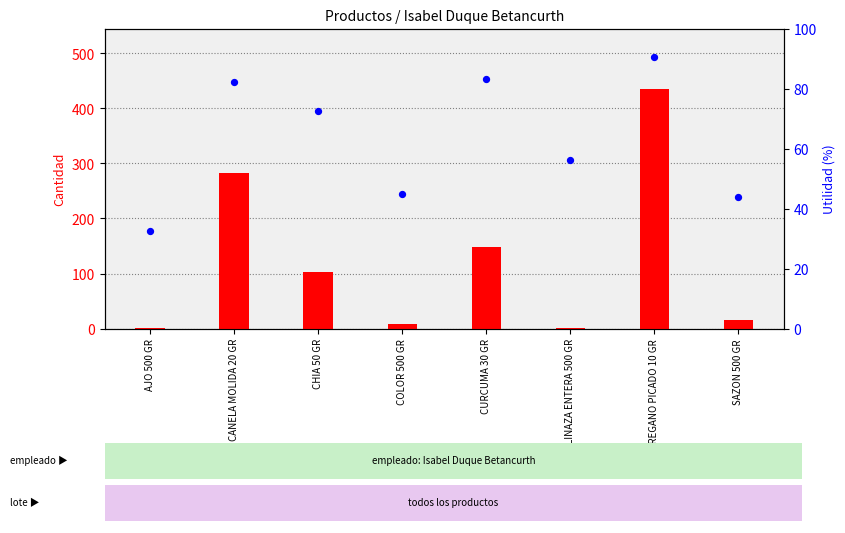

What is the total value across all series at COLOR 500 GR?

53.0